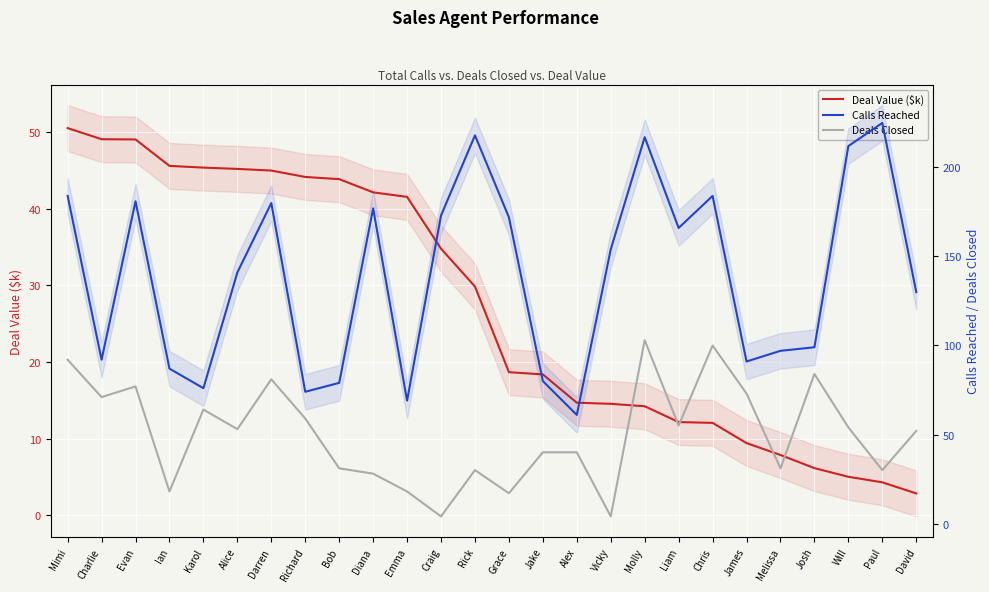

Which has a higher value, Craig or Alice?

Alice